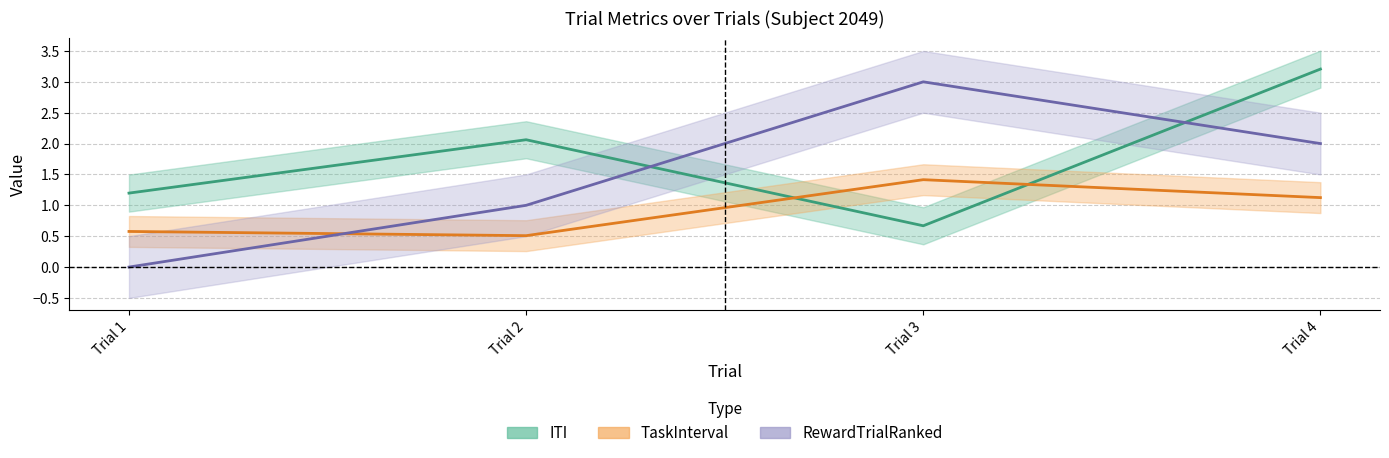

The value of RewardTrialRanked at Trial 1 is 0.0. True or false?

True